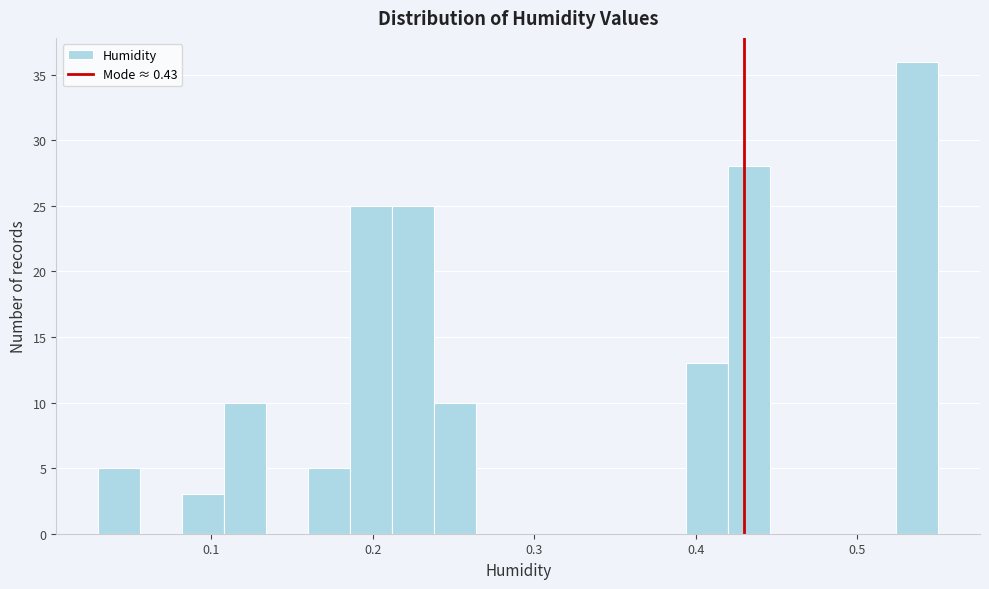

Around what value on the x-axis is the tallest bar? Give the approximate position of its centre, as read against the axis.

0.54